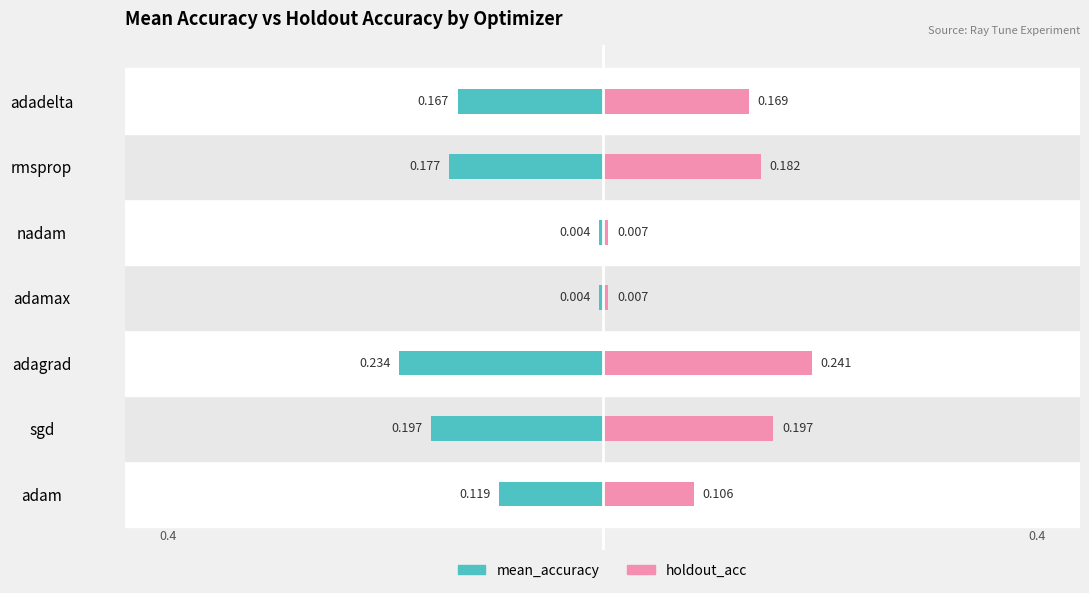

The holdout_acc series shows 0.2 at adadelta. True or false?

False